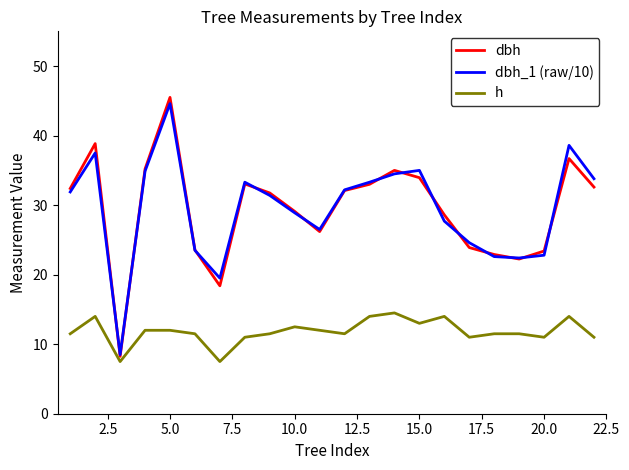

How many series are shown in this chart?

3